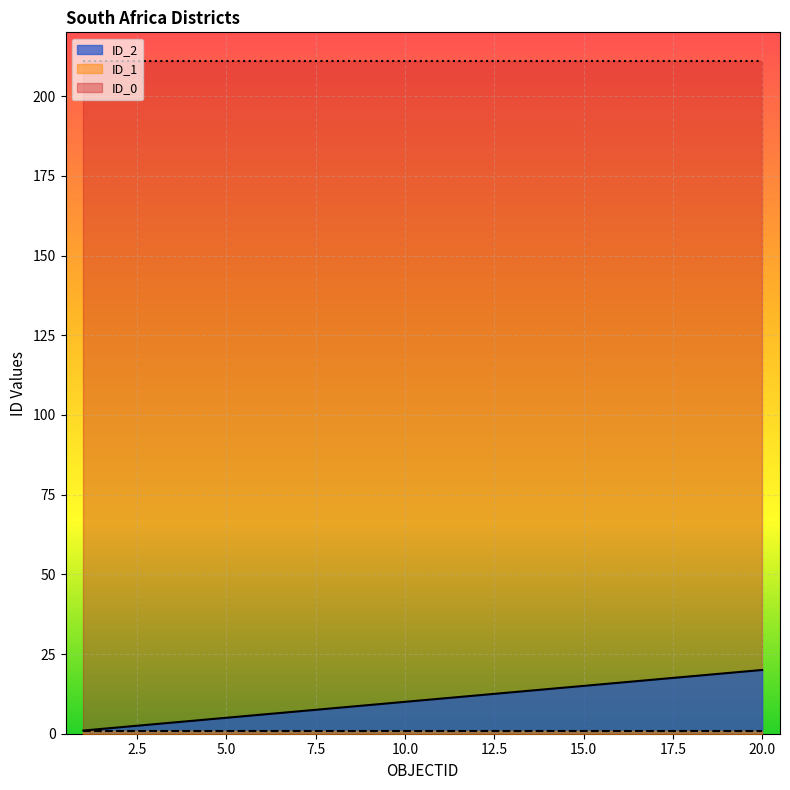

How many lines are shown in the chart?

3